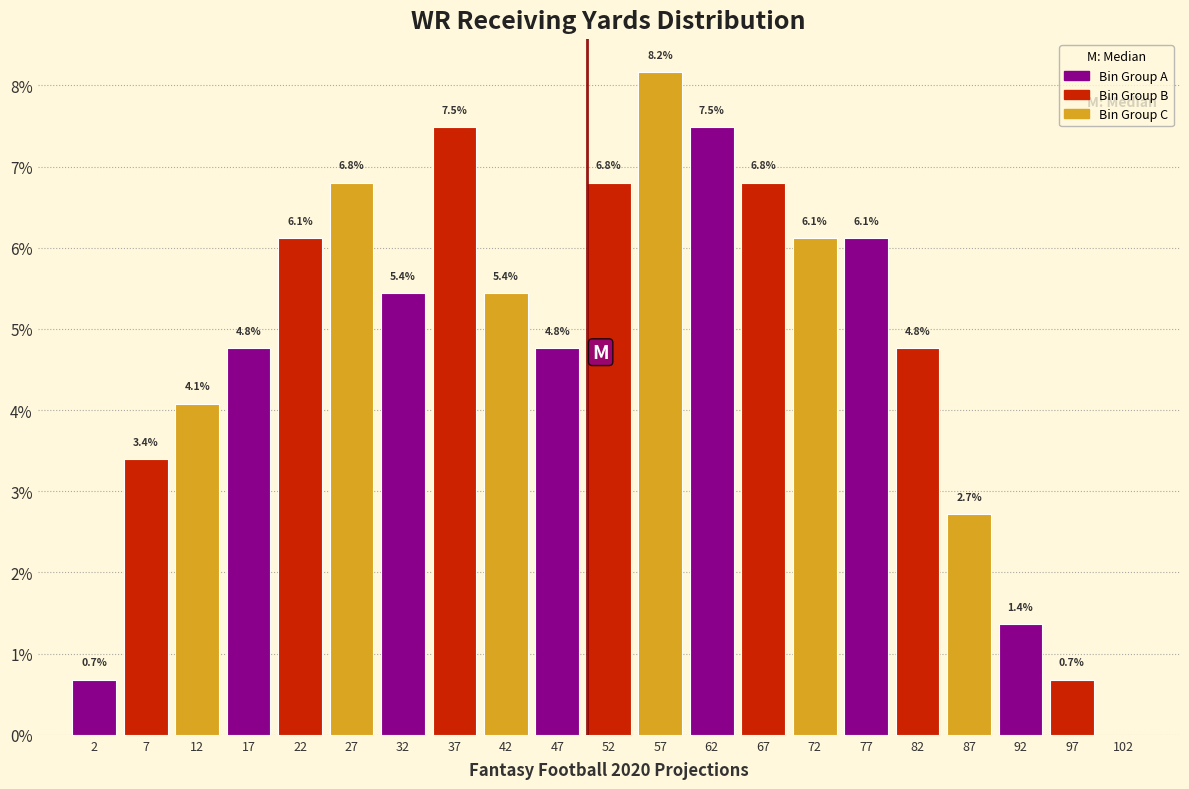

Over which range of the x-axis is the bar tallest?

55 to 60